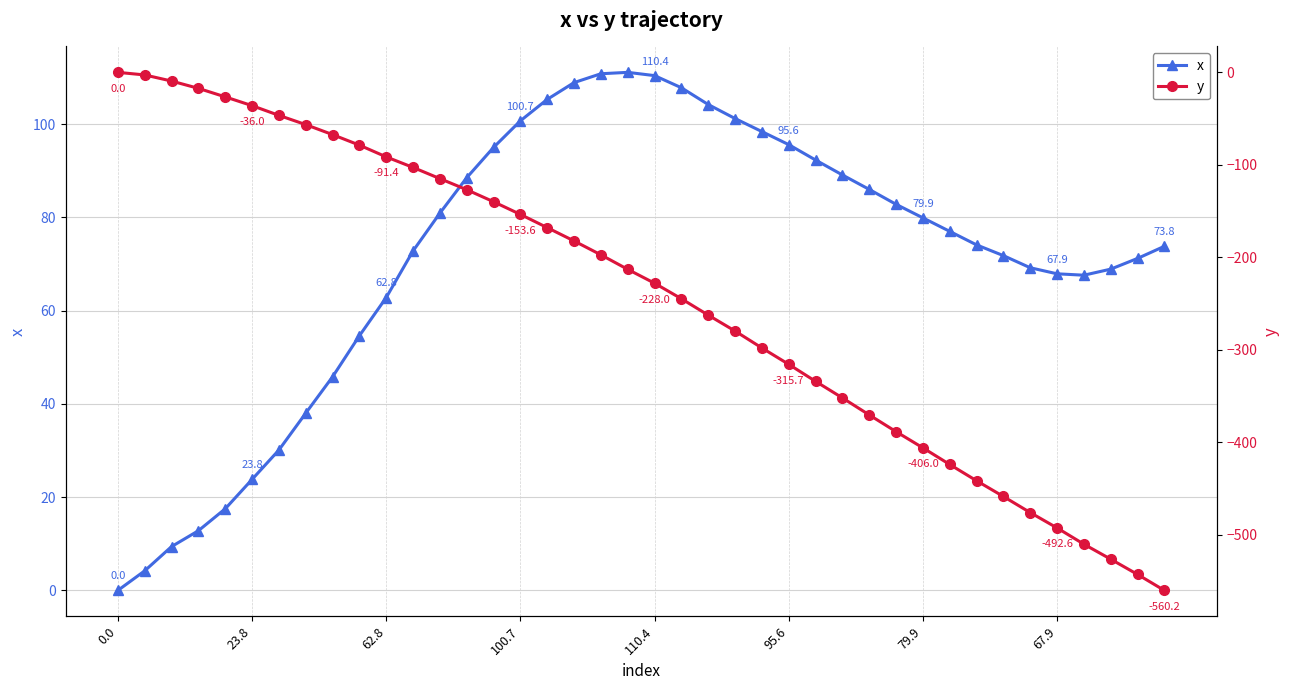

Between 0.0 and 24, which is larger?

24